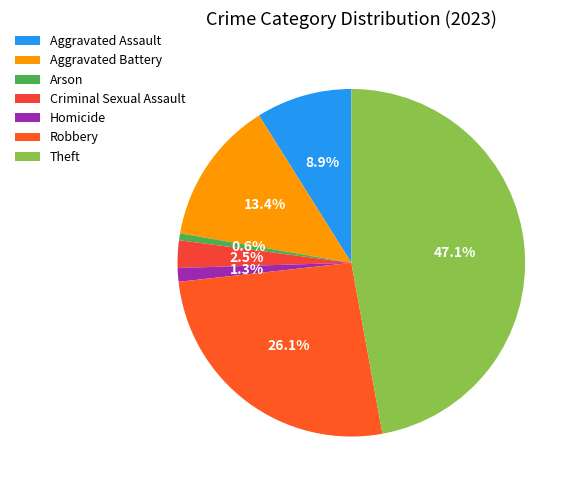

To the nearest percent, what is the combined percentage of Robbery and Aggravated Assault?

35%